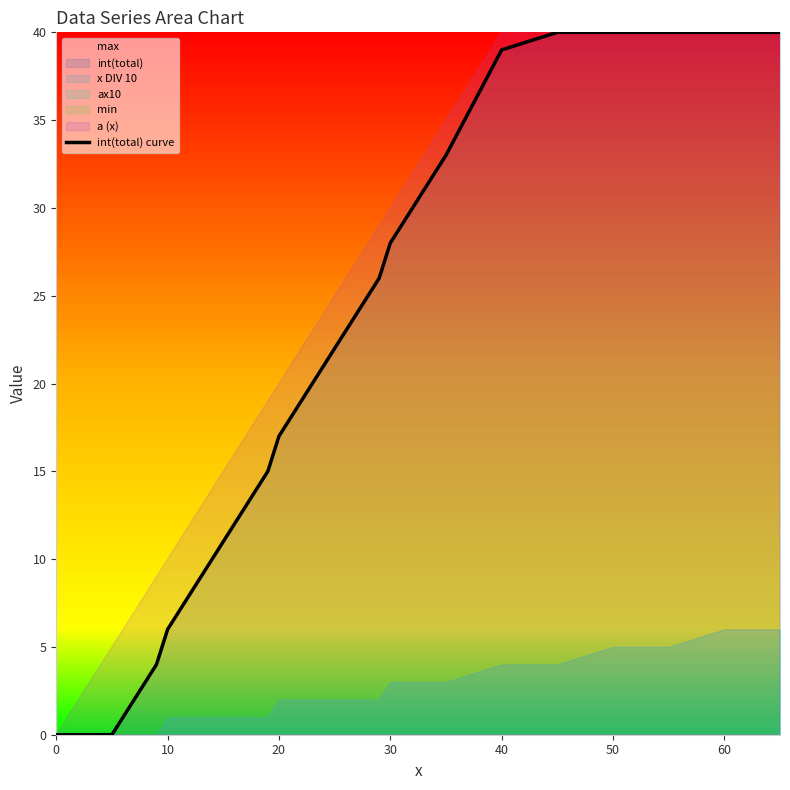

At which label does the data first exceed 15?

20